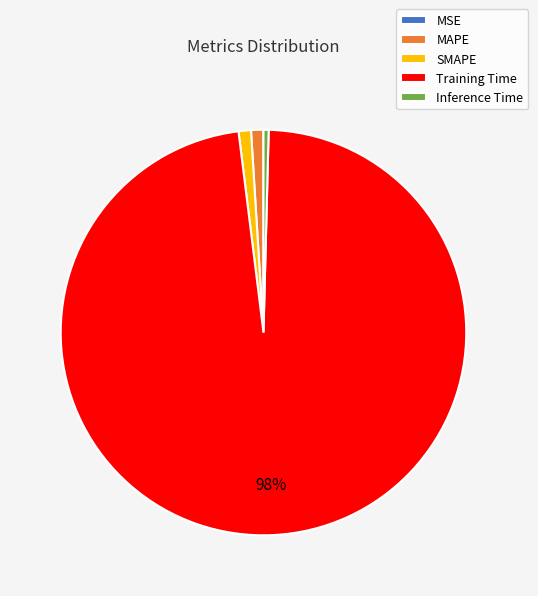

Is Training Time the majority of the pie?

Yes